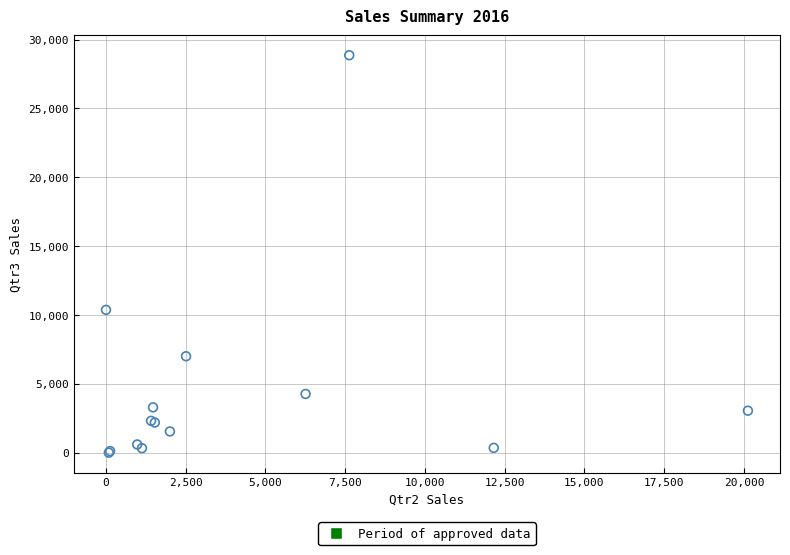

What Y value in the scatter plot is closest to 14433?

10373.6